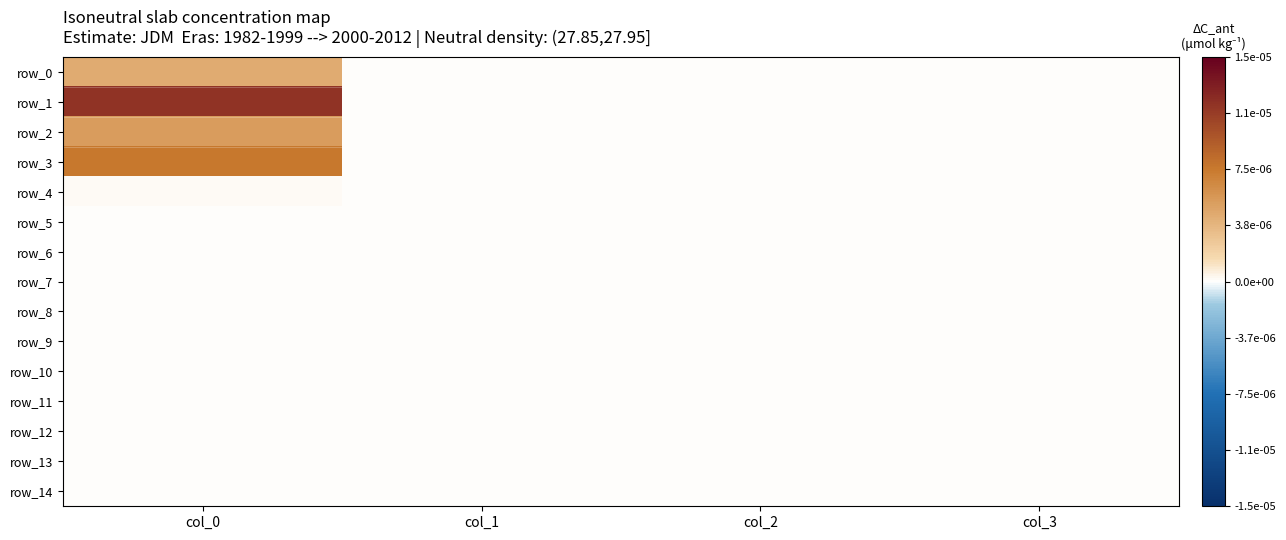

Which series changed the most between col_1 and col_3?

row_0